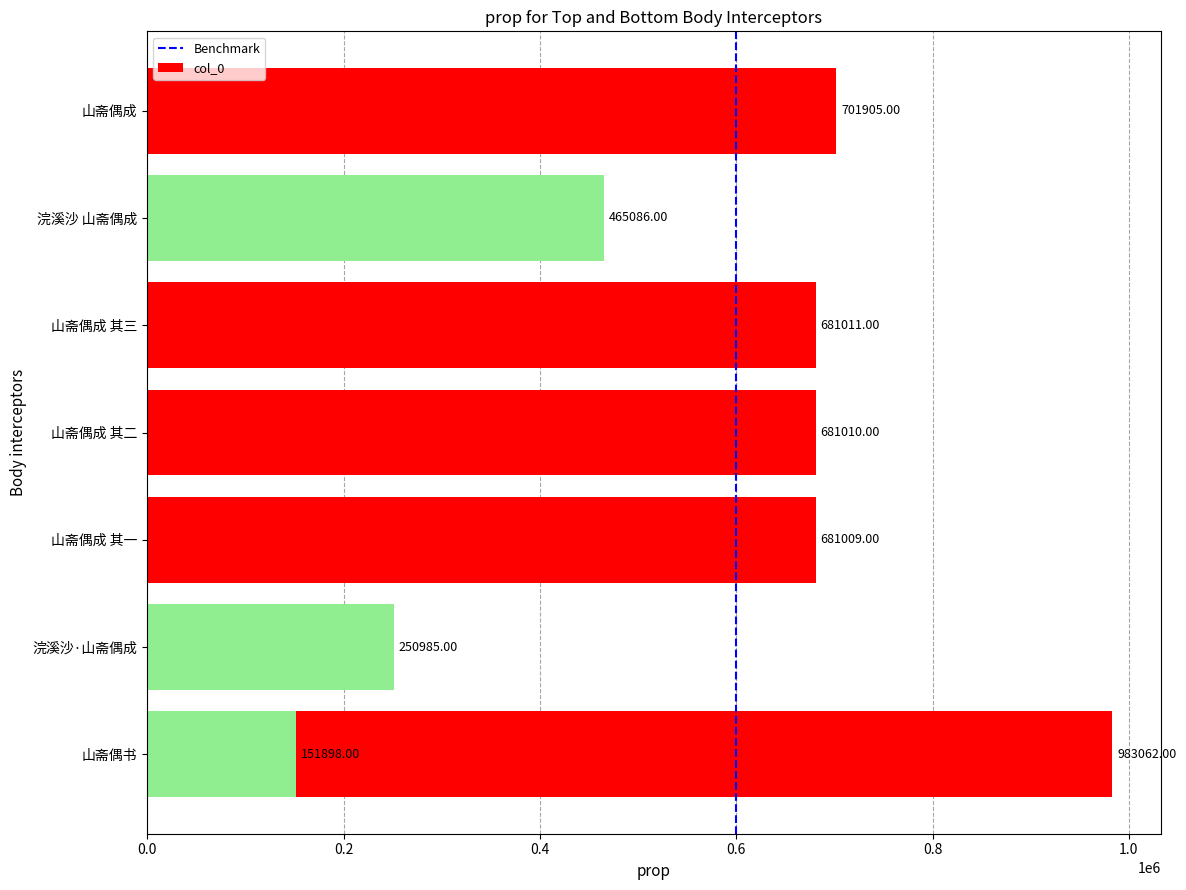

Which label corresponds to the largest value in the chart?

山斋偶书